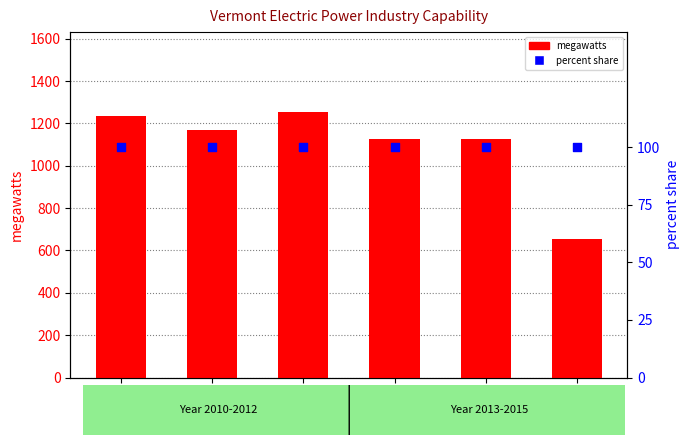

Which series reaches the maximum Y coordinate?

megawatts